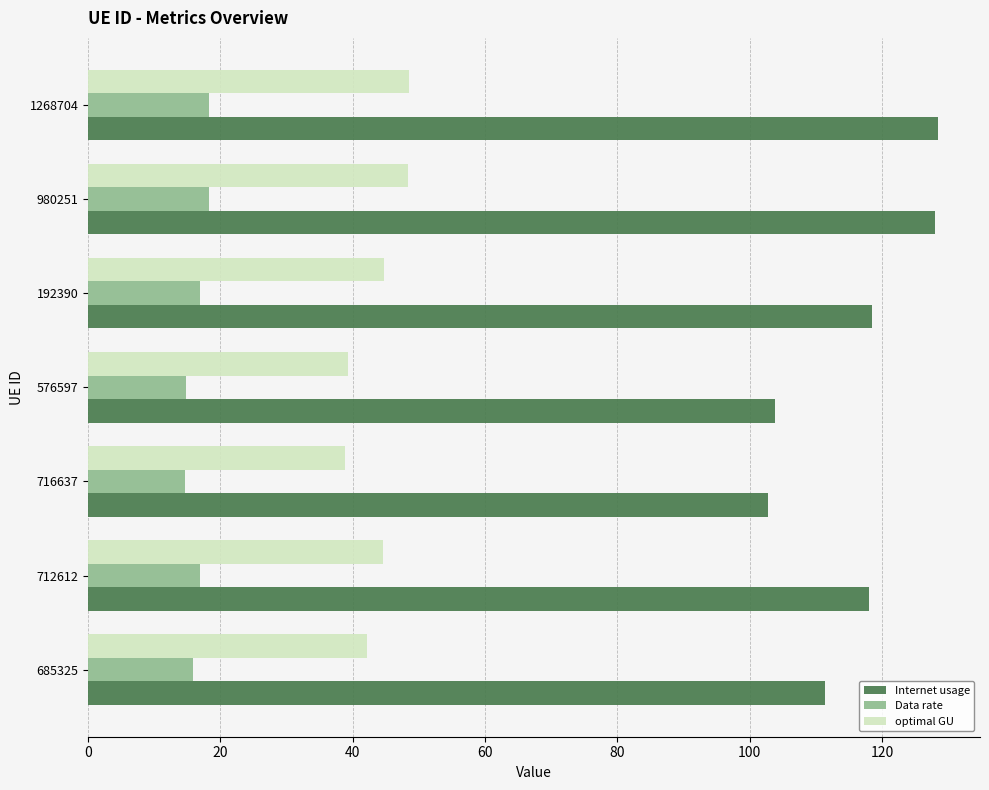

What is the difference between the second highest and second lowest values in the Data rate series?

3.4